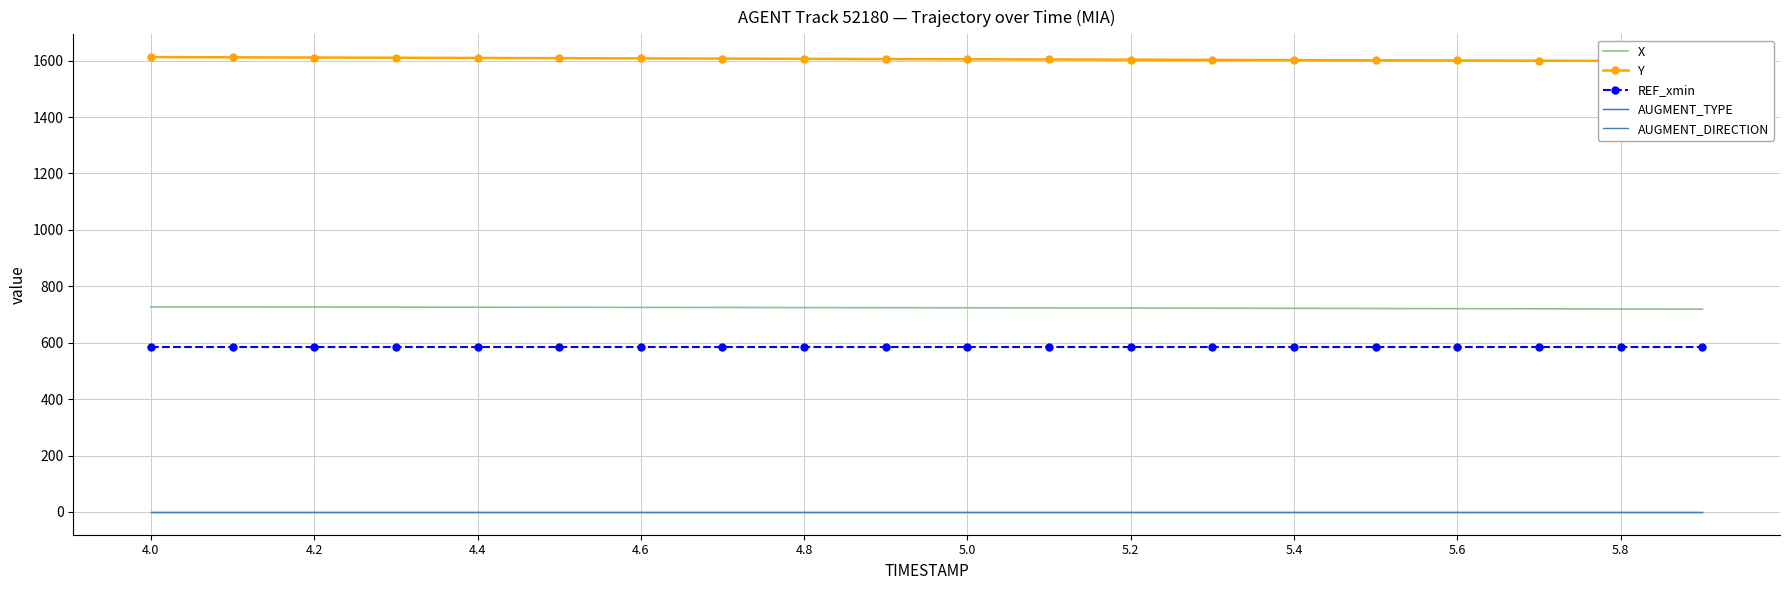

What is the sum of all REF_xmin values?

11720.0